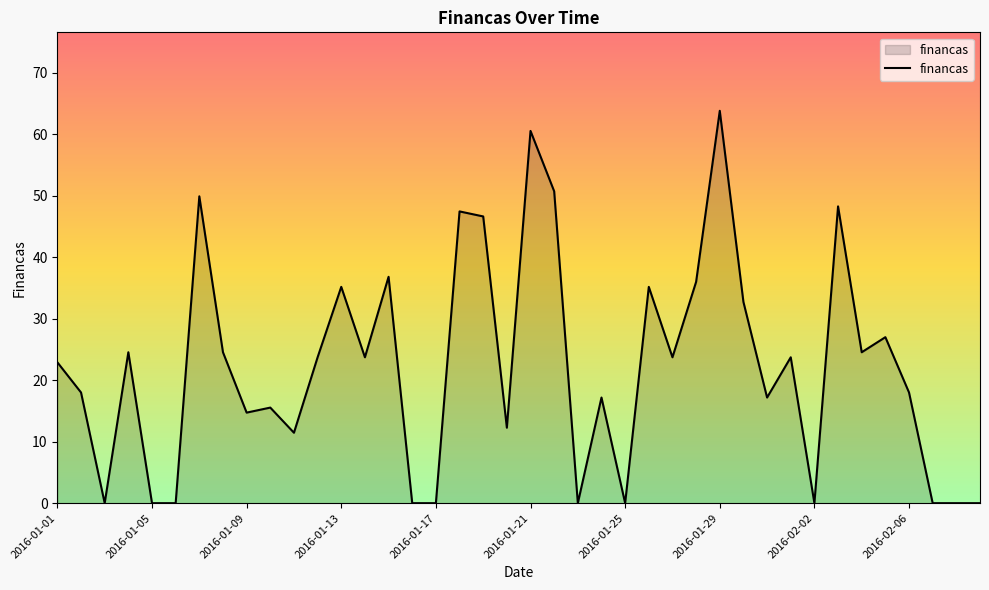

What is the maximum value shown in the chart?

63.8